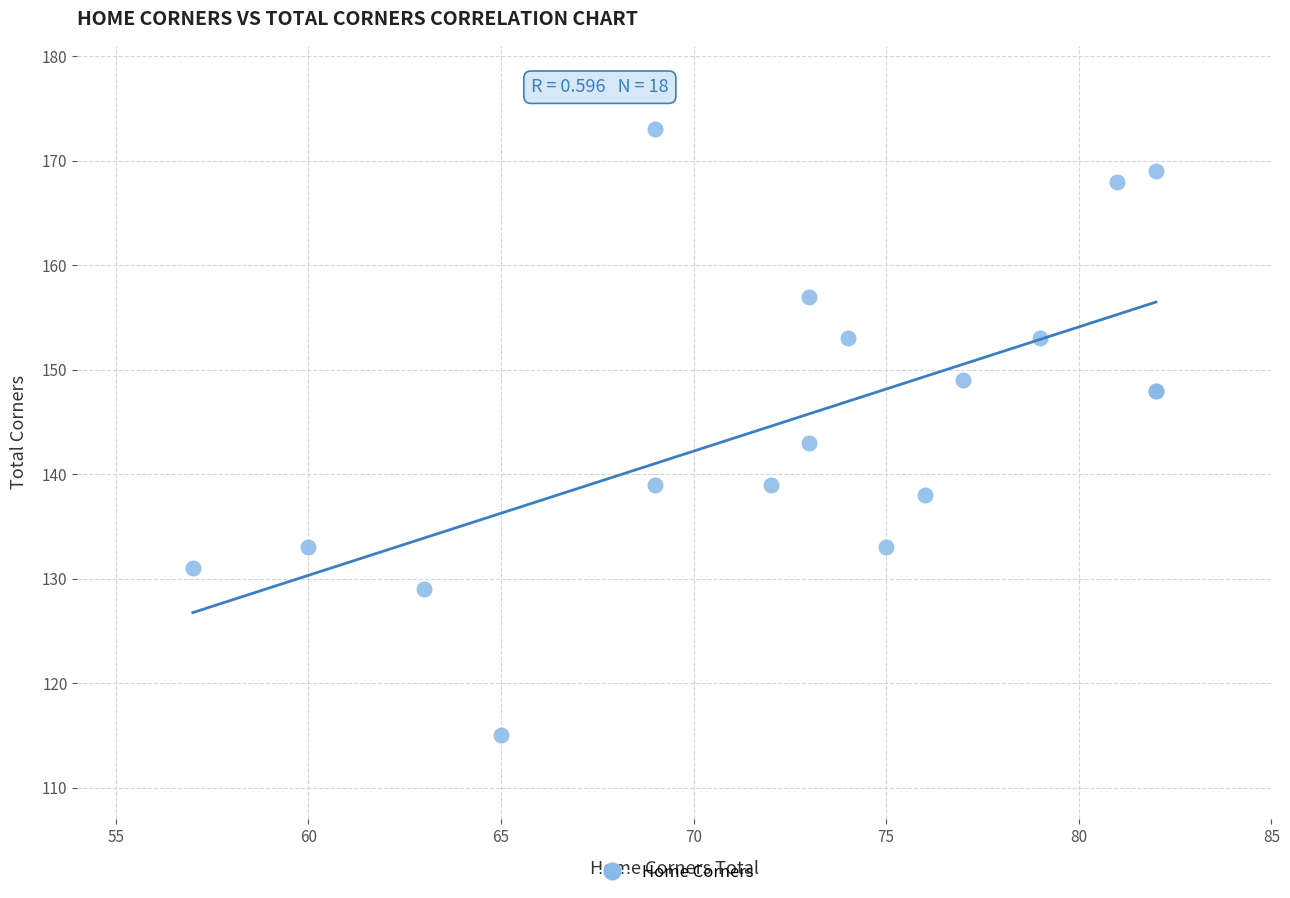

What Y value in the scatter plot is closest to 144?

143